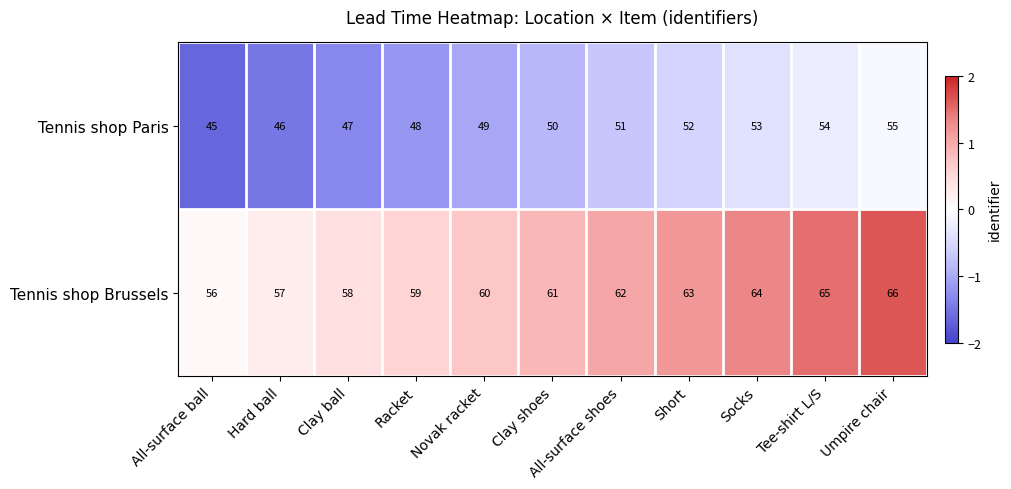

Rank the series by their average value, from lowest to highest.

Tennis shop Paris, Tennis shop Brussels